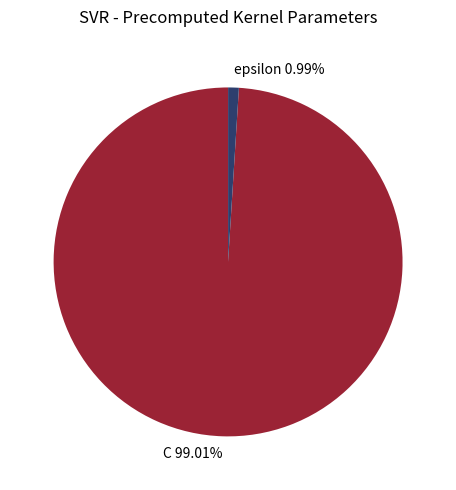

True or false: epsilon accounts for 1% of the total.

True